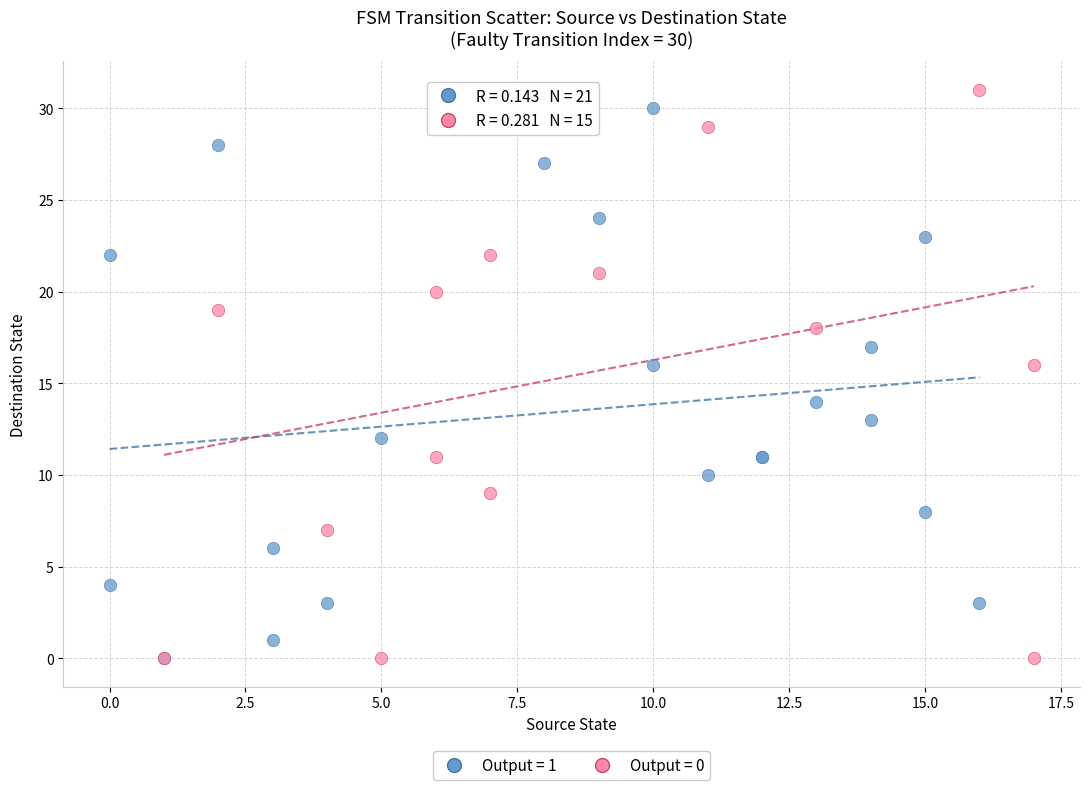

Which series has the widest spread of Y values?

Output = 0